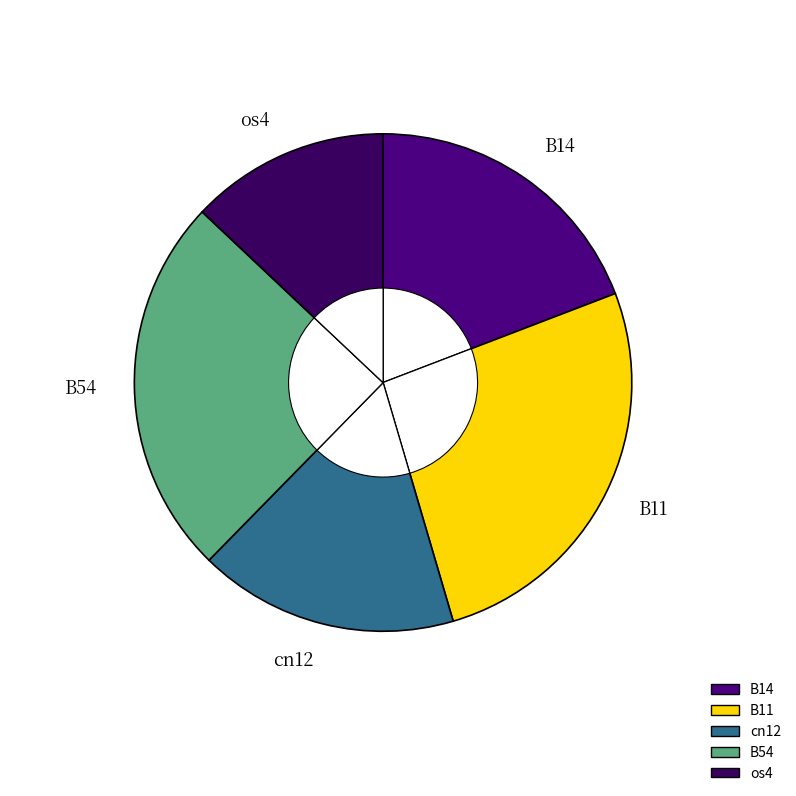

Which category has the biggest portion of the pie?

B11